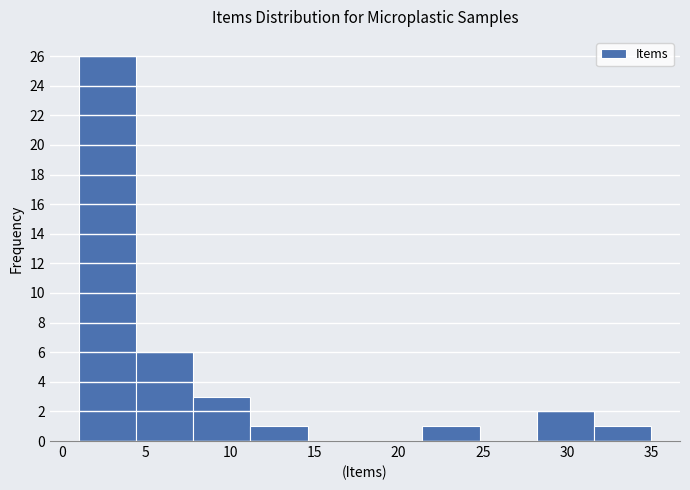

Reading left to right, transcribe this chart: for each bar, give the range it covers on the x-axis and its height. Neither the bar edges nor the heights are printed on the chart, so give them approximately, as read against the axes.

1.0 to 4.4: 26
4.4 to 7.8: 6
7.8 to 11.2: 3
11.2 to 14.6: 1
14.6 to 18.0: 0
18.0 to 21.4: 0
21.4 to 24.8: 1
24.8 to 28.2: 0
28.2 to 31.6: 2
31.6 to 35.0: 1